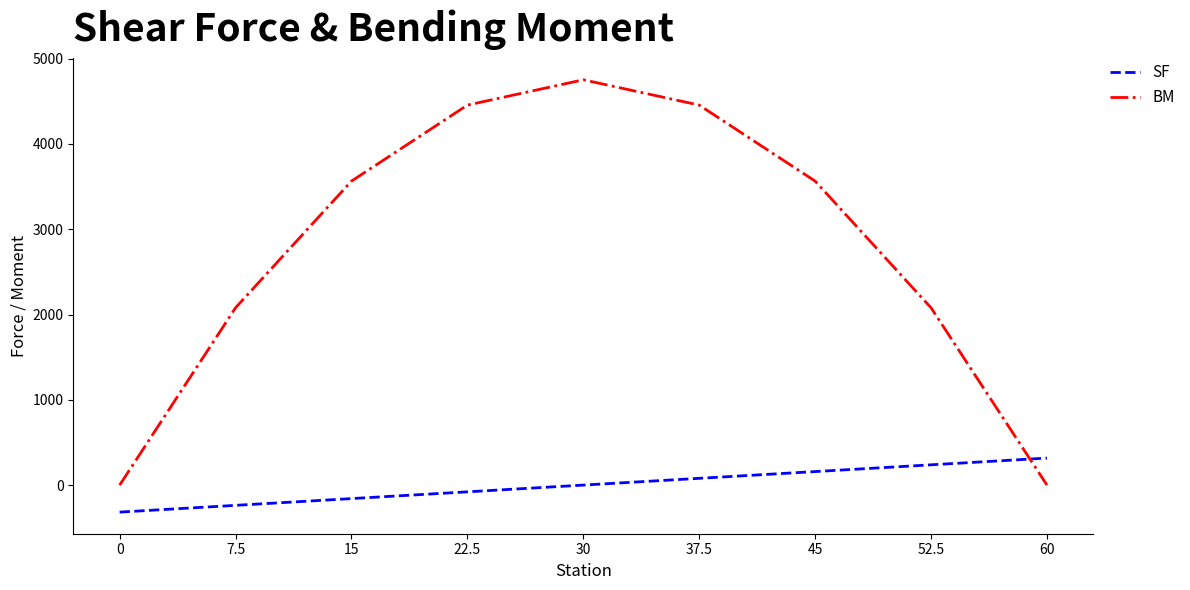

What is the average value of the BM series?

2772.0